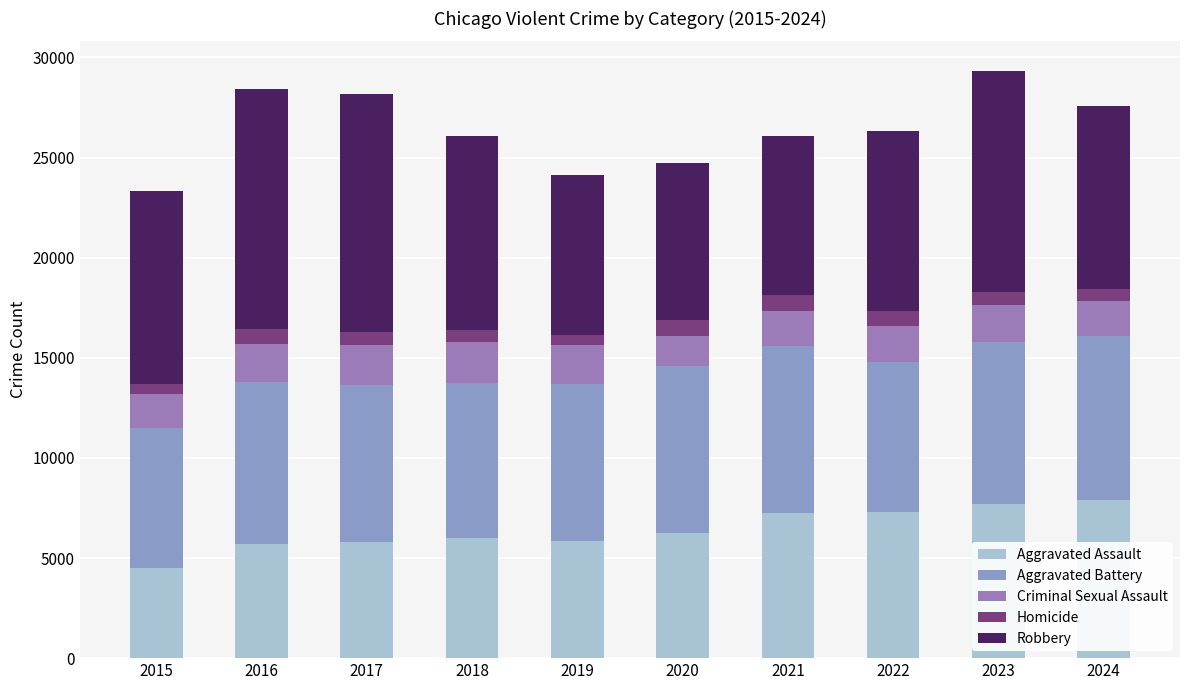

How many distinct data groups are displayed?

5